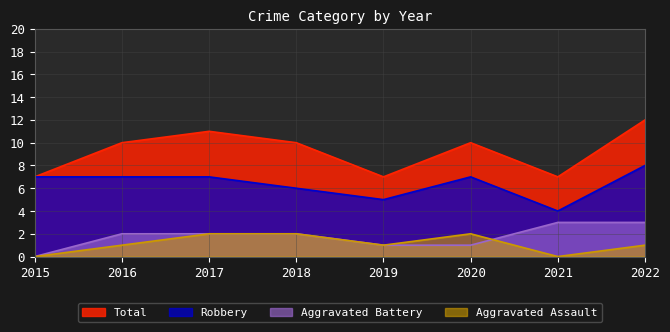

What is the difference between the second highest and minimum values in the Aggravated Assault series?

2